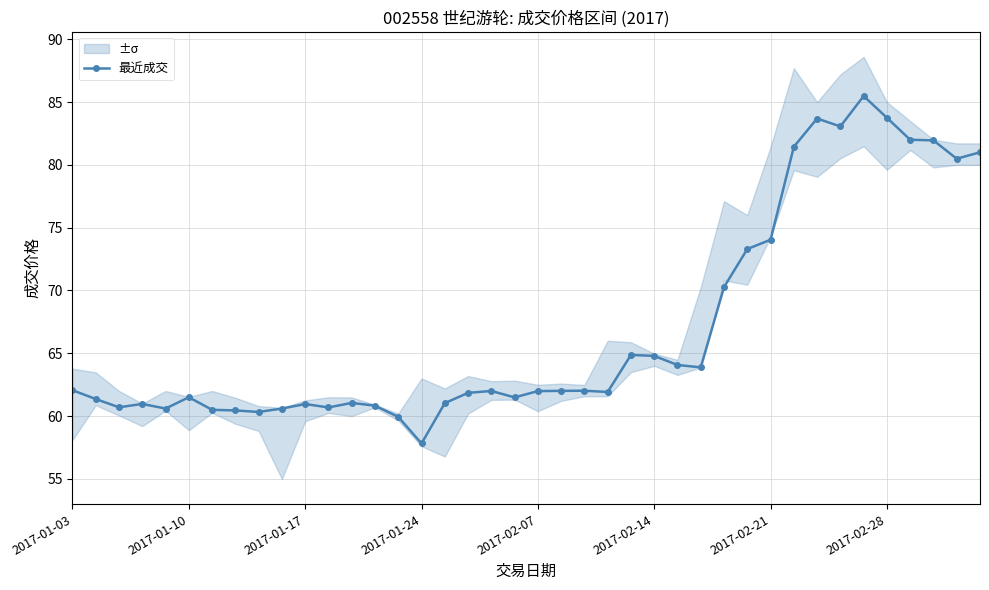

Reading left to right, transcribe all the data shown in this chart.

62.1	61.4	60.7	61.0	60.6	61.5	60.5	60.5	60.3	60.6	61.0	60.7	61.0	60.8	59.9	57.8	61.0	61.9	62.0	61.5	62.0	62.0	62.0	61.9	64.9	64.8	64.1	63.9	70.3	73.3	74.0	81.4	83.7	83.1	85.5	83.8	82.0	82.0	80.5	81.0